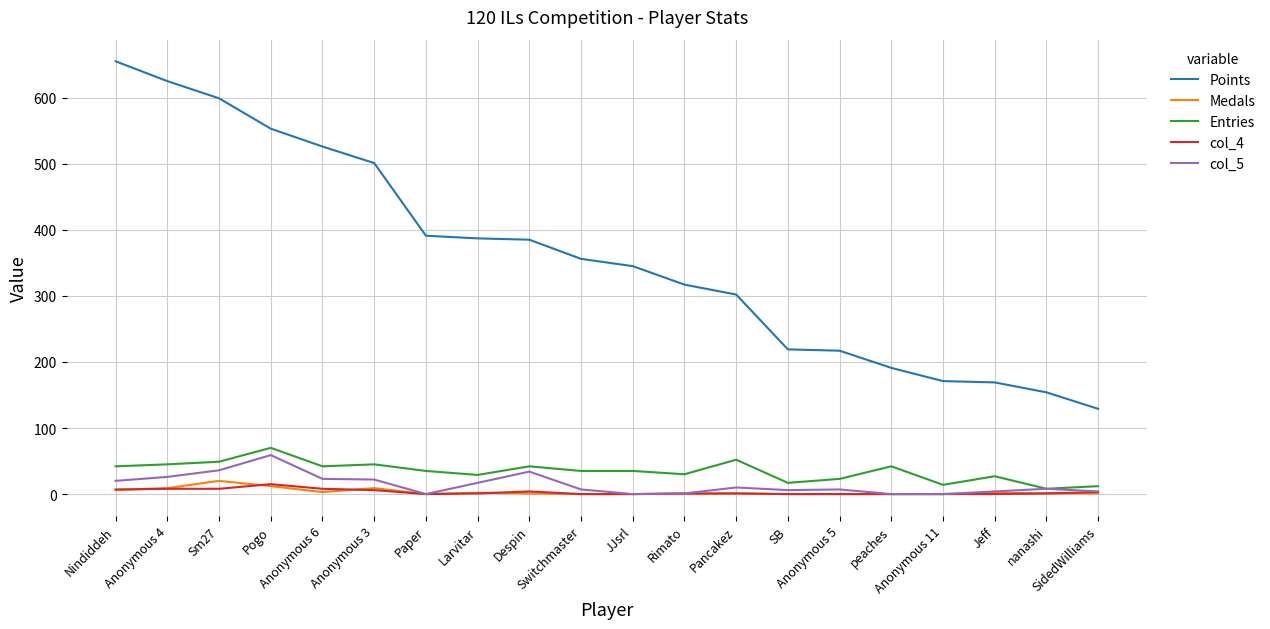

Where does the Medals series first go above 1?

Nindiddeh